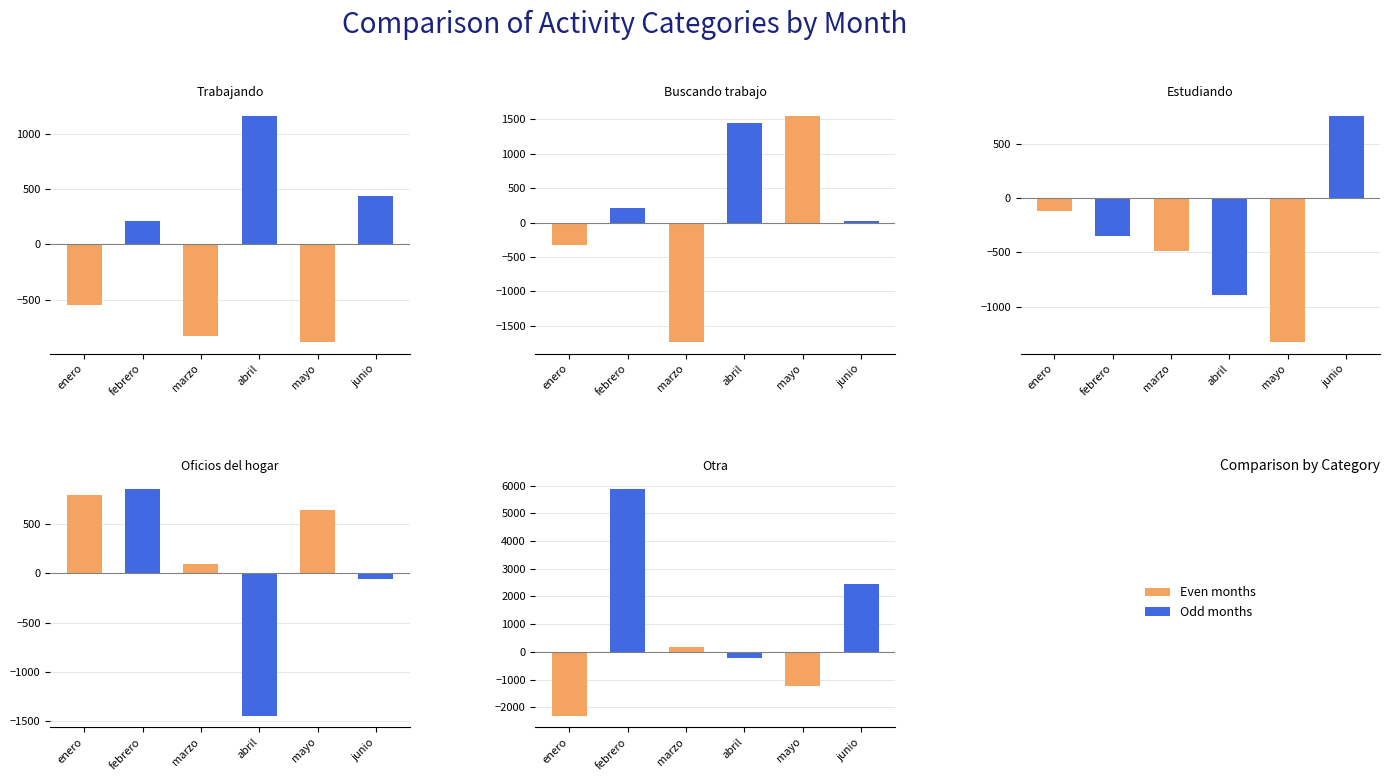

Which series has the largest total across all categories?

Otra